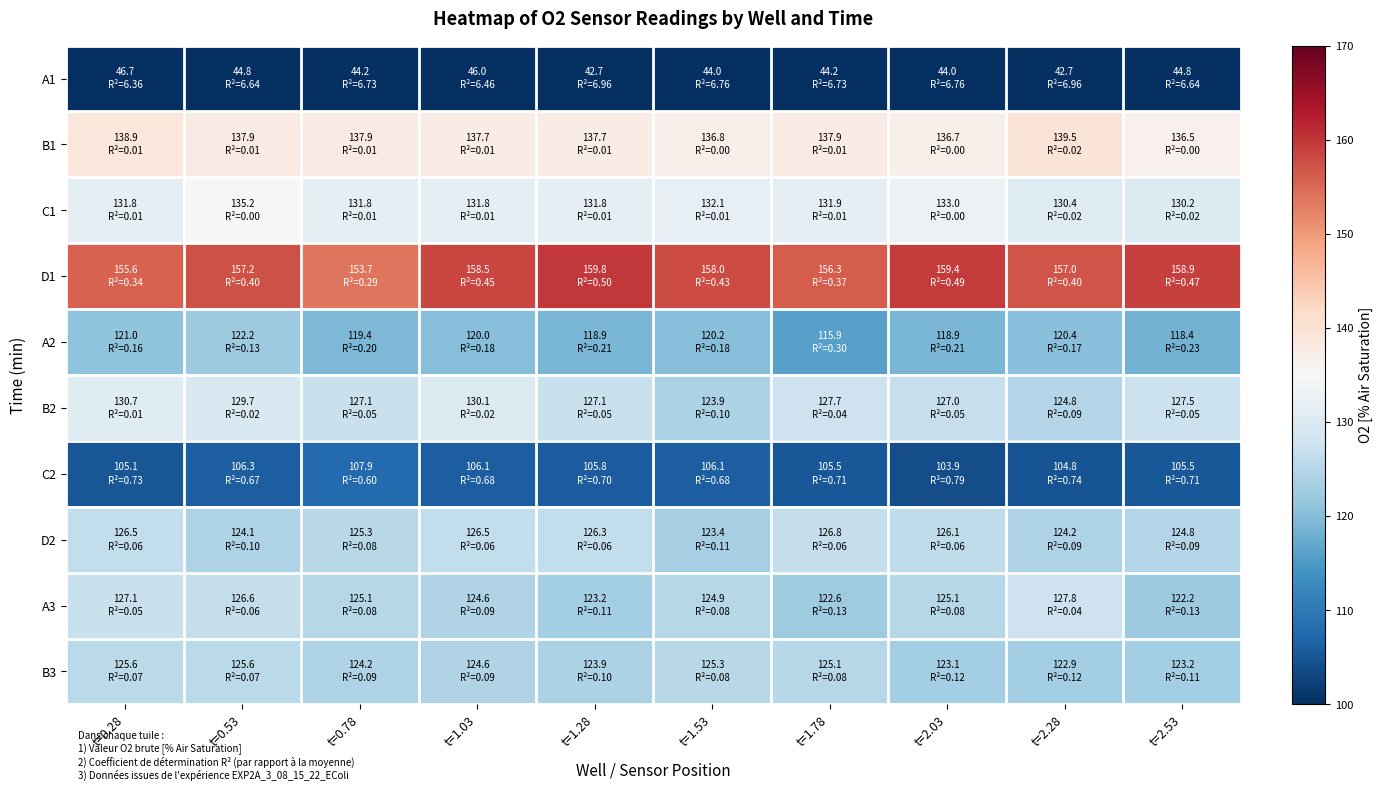

What is the spread (max minus min) of values at t=2.53?

114.0